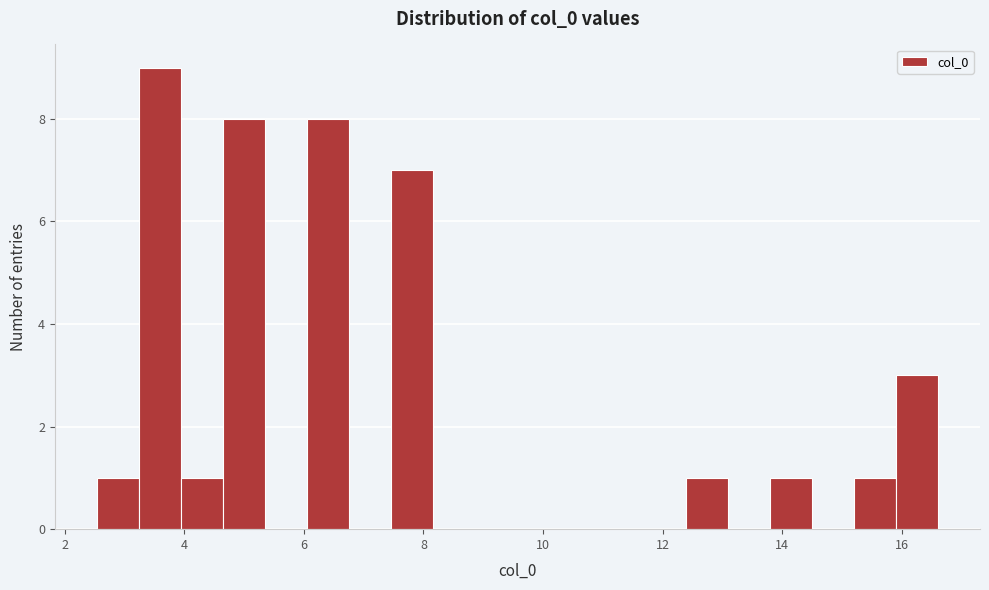

Around what value on the x-axis is the tallest bar? Give the approximate position of its centre, as read against the axis.

3.6